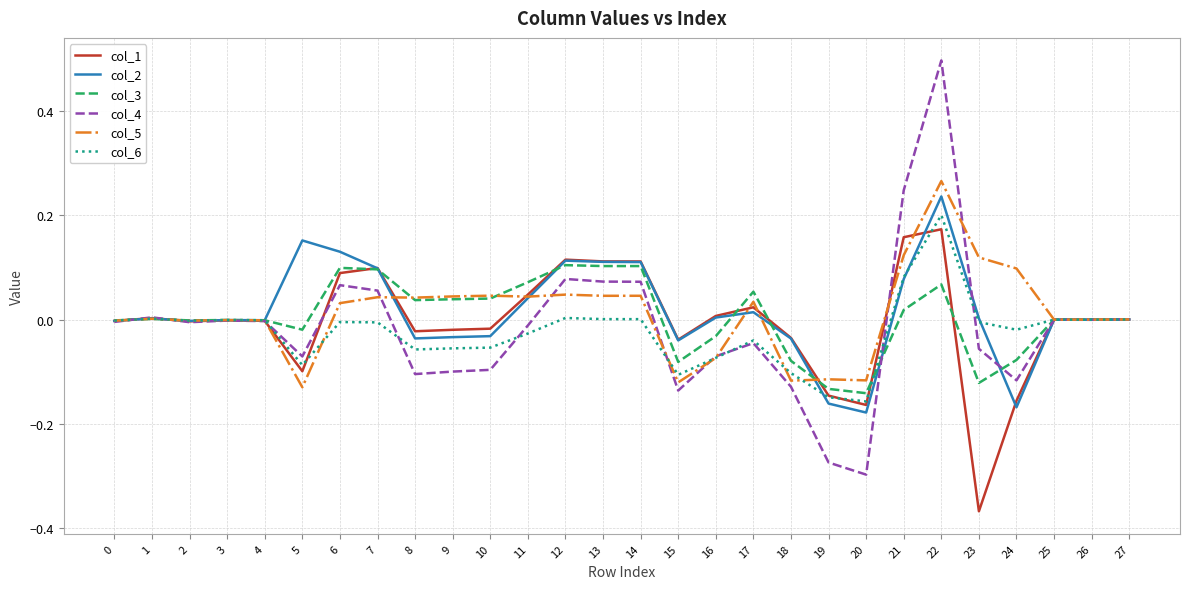

Which category has the lowest value across all series?

23